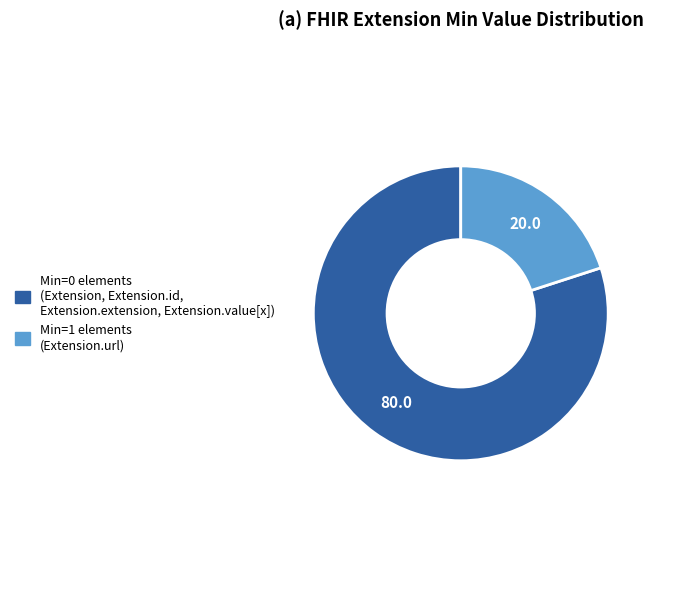

Count the number of slices in the pie.

2